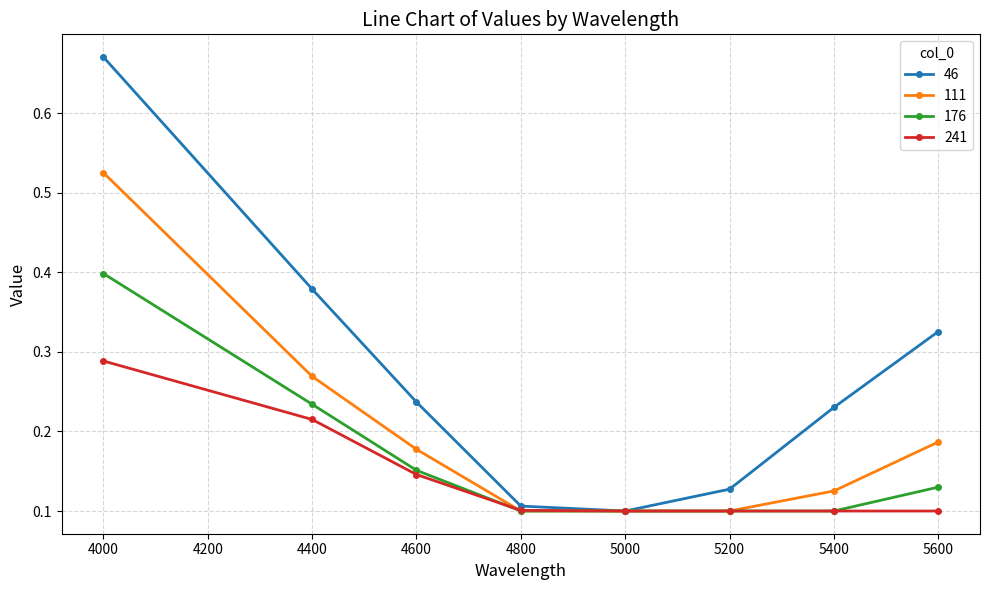

Which series changed the most between 4000 and 5600?

46